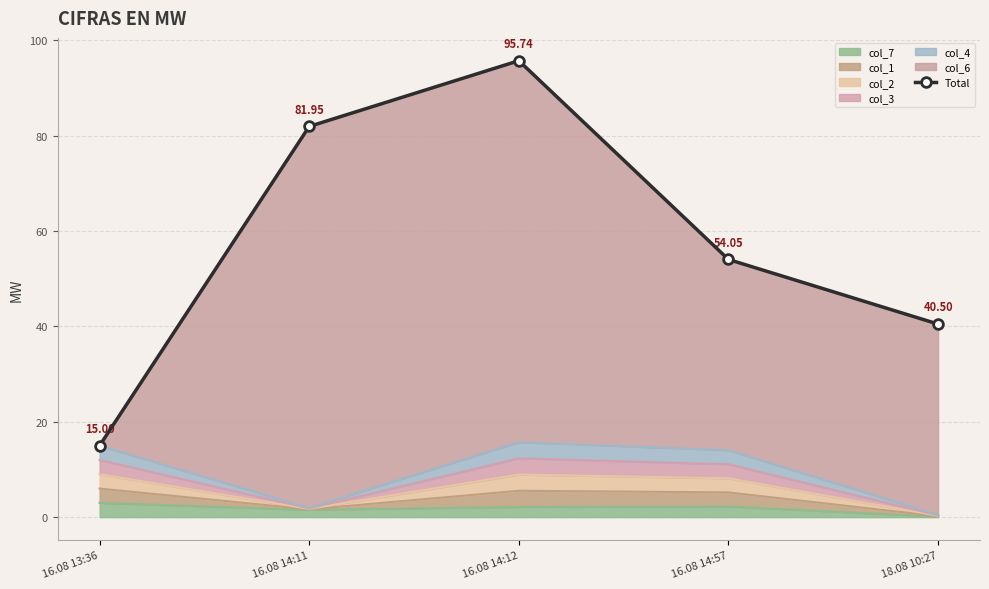

Reading left to right, extract all data points from this chart.

16.08 13:36=15.0	16.08 14:11=82.0	16.08 14:12=95.7	16.08 14:57=54.0	18.08 10:27=40.5